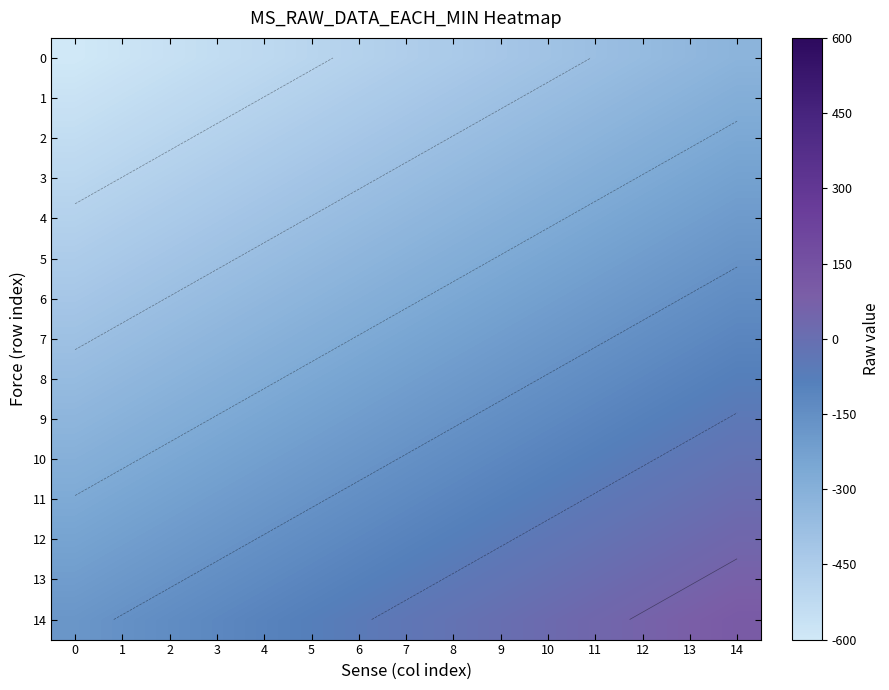

What is the minimum value for 13?

-210